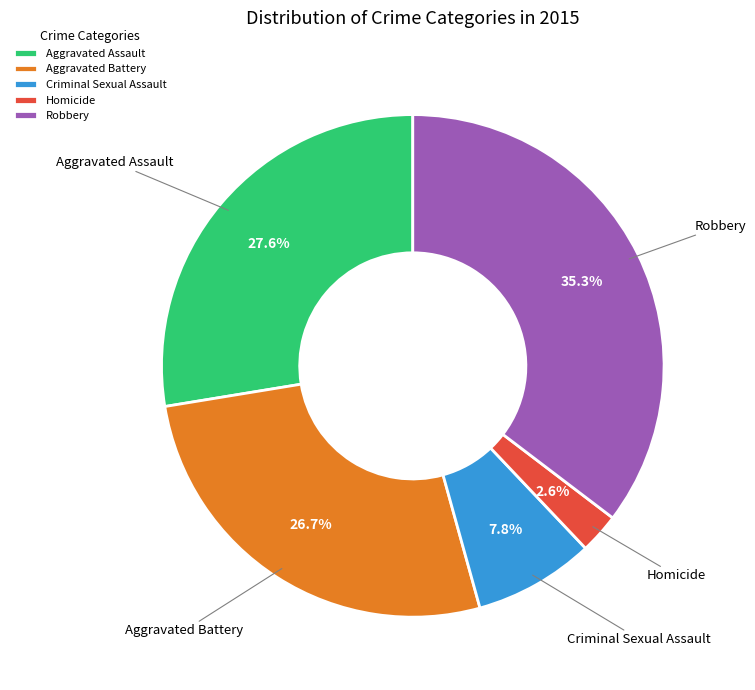

To the nearest percent, what is the average slice percentage?

20%